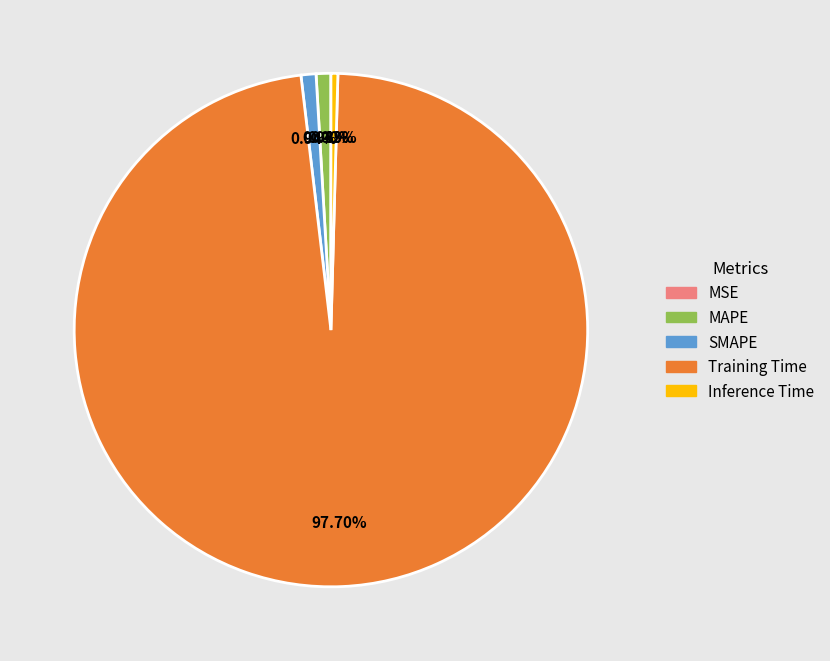

Does Training Time represent more than half of the total?

Yes